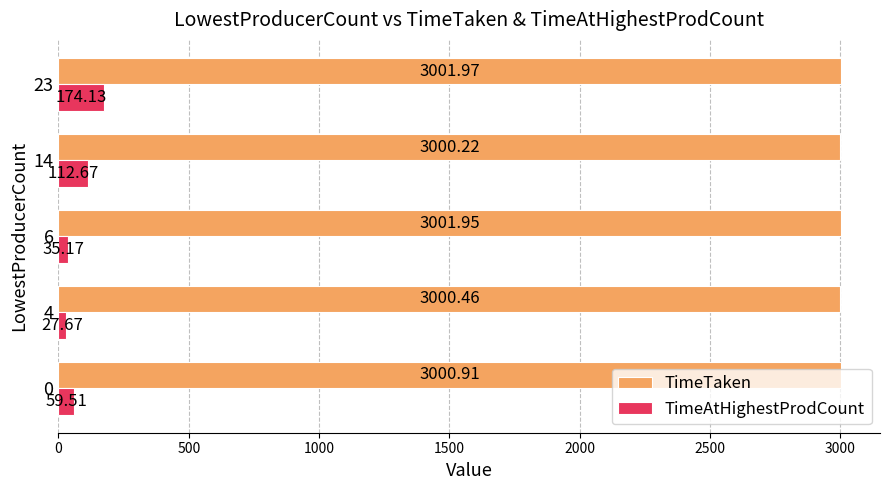

Which label corresponds to the largest value in the chart?

23